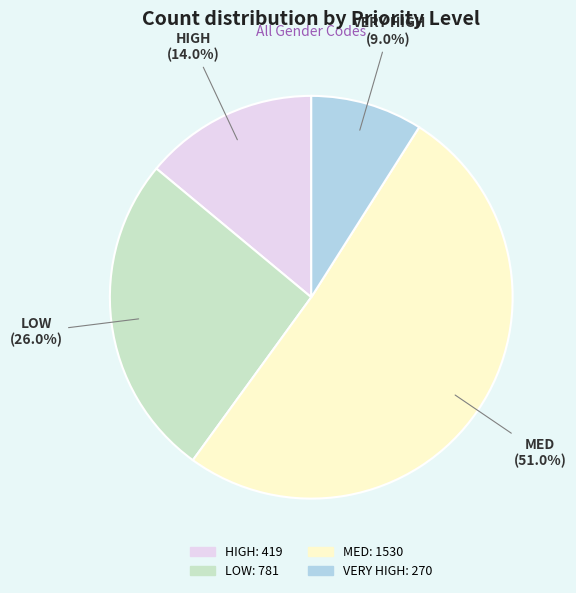

Approximately how many times larger is the value at VERY HIGH compared to LOW?

0.3